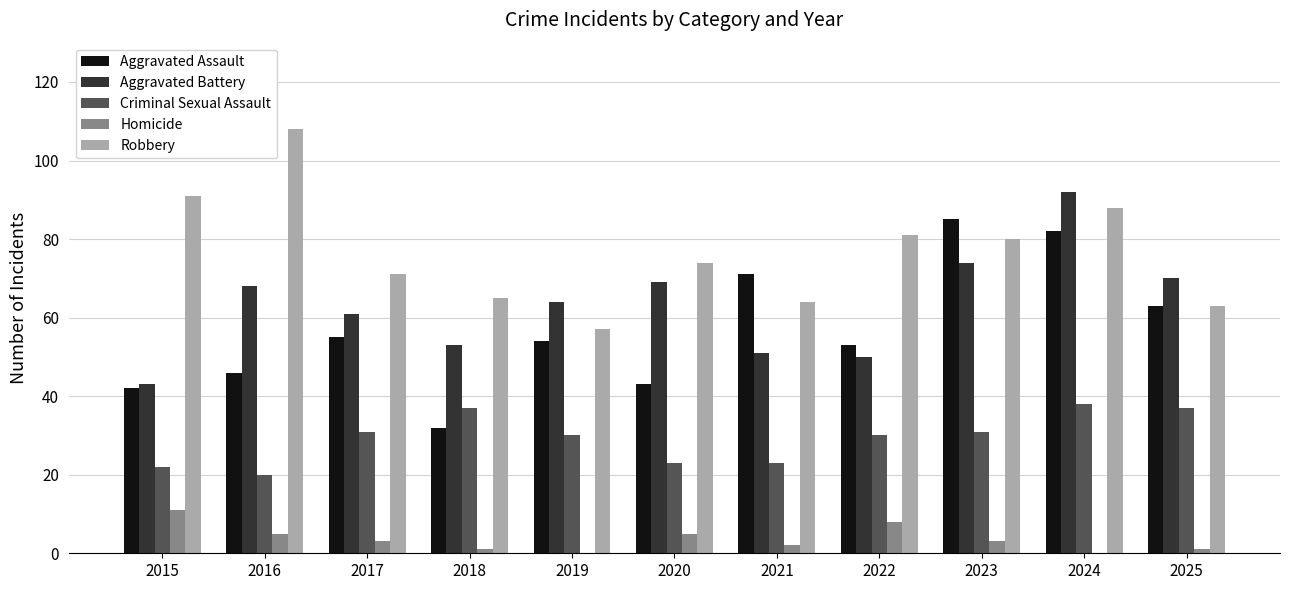

What are all the series names shown in the legend?

Aggravated Assault, Aggravated Battery, Criminal Sexual Assault, Homicide, Robbery